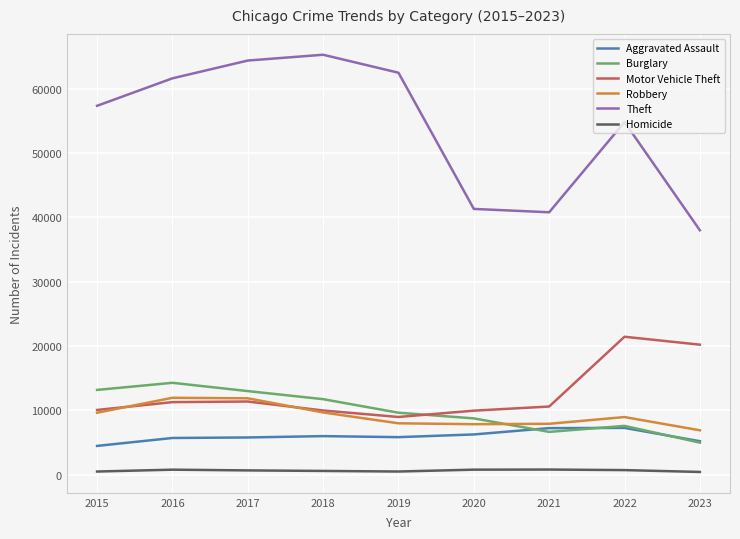

What is the difference between the Burglary values at 2022 and 2016?

6696